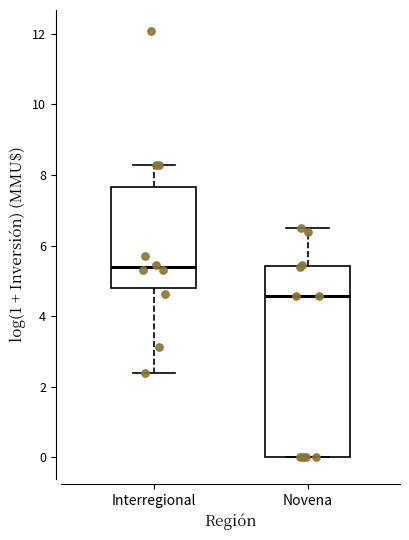

Where is the lower edge of the box for Interregional on the y-axis? The values are not printed on the chart, so give them approximately, as read against the axis.

4.8